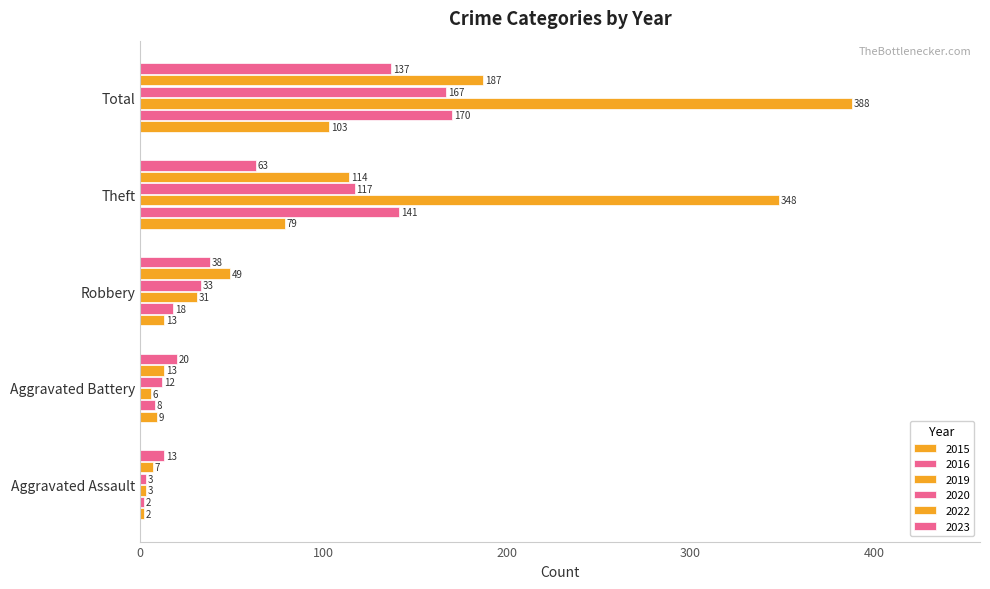

Count the number of categories in the chart.

5